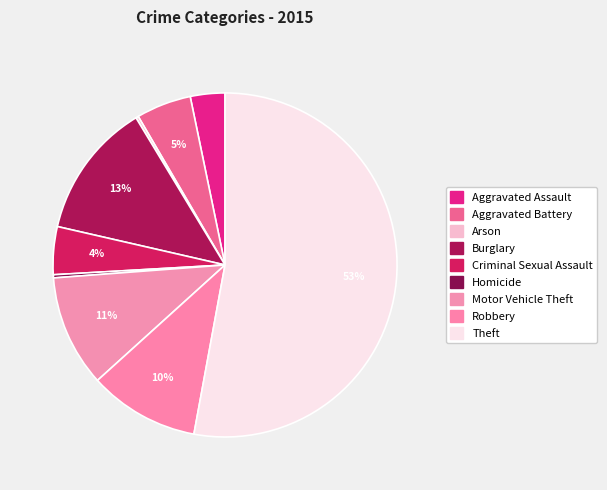

Which slice is the largest?

Theft